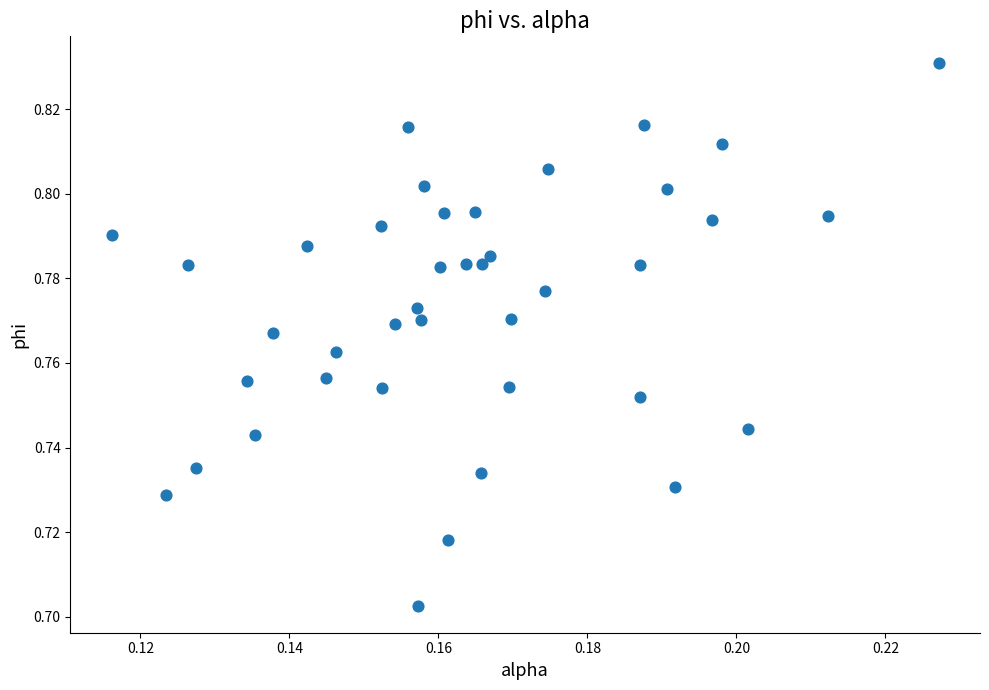

How many points are shown in the scatter plot?

40